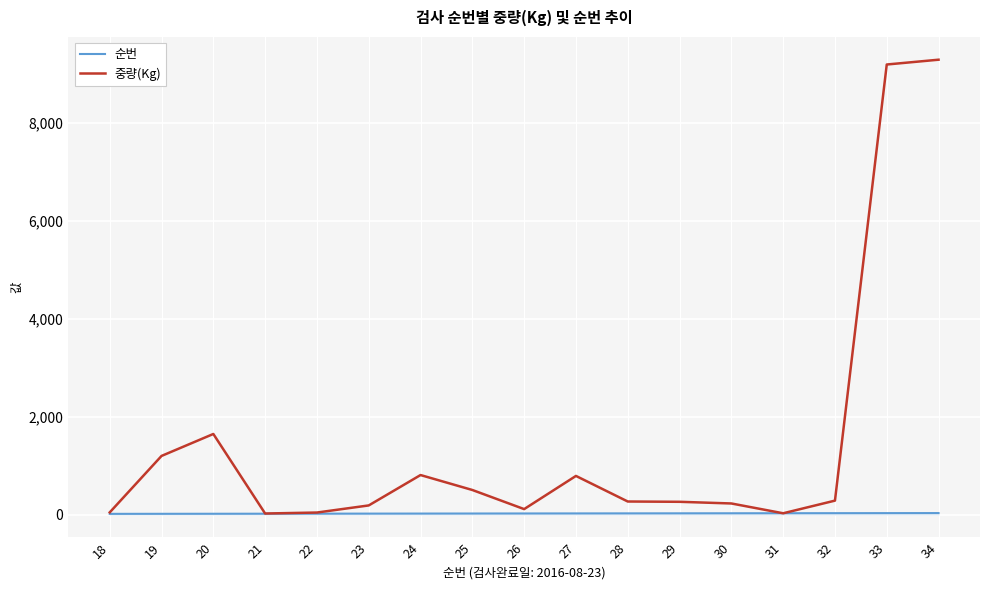

Which series has the largest total across all categories?

중량(Kg)